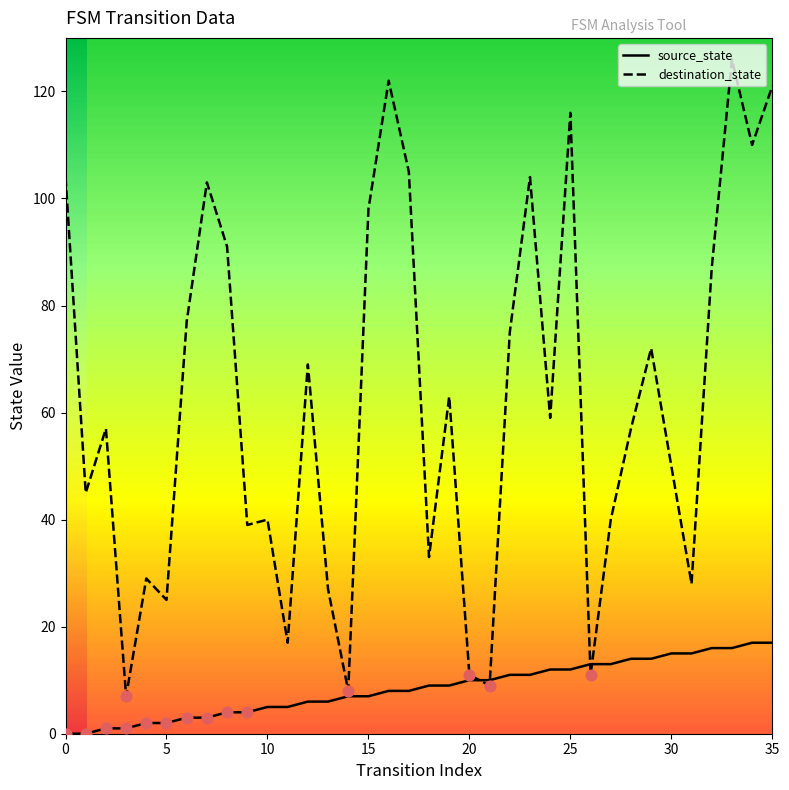

Which series has the widest spread of values?

destination_state